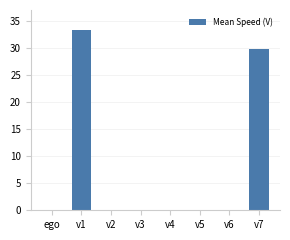

What is the greatest value displayed?

33.2